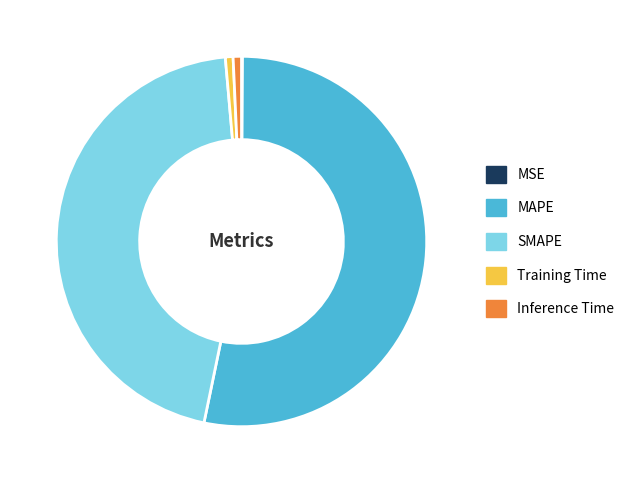

Is the sum of SMAPE and MAPE greater than half?

Yes